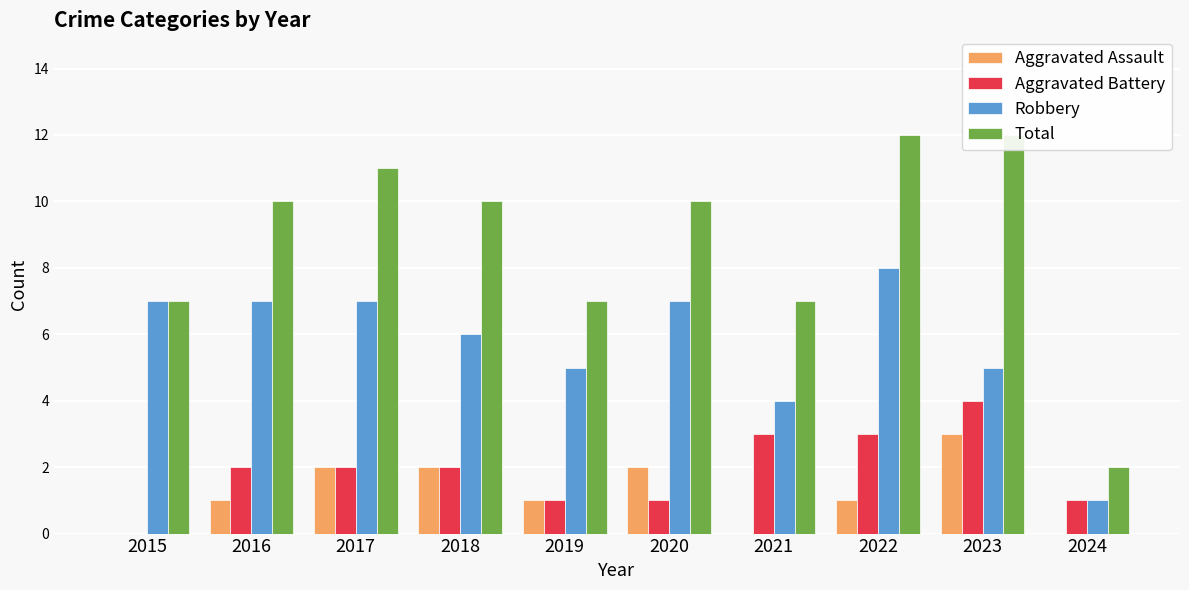

Reading right to left, extract all data points from this chart.

Aggravated Assault: 0	3	1	0	2	1	2	2	1	0
Aggravated Battery: 1	4	3	3	1	1	2	2	2	0
Robbery: 1	5	8	4	7	5	6	7	7	7
Total: 2	12	12	7	10	7	10	11	10	7